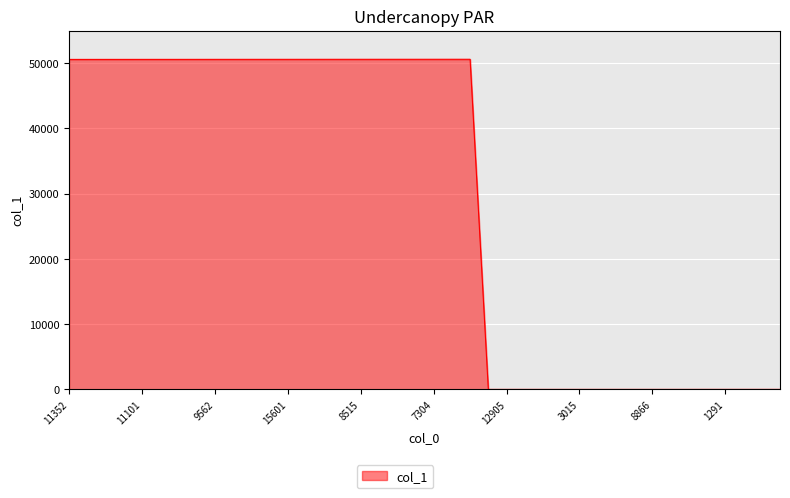

What is the difference between the maximum and second lowest values?

50594